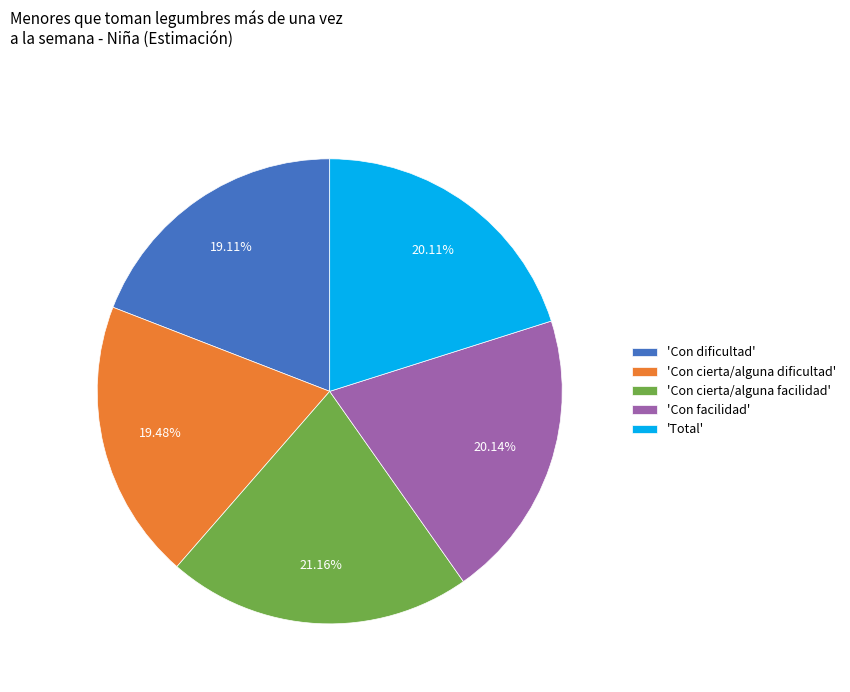

Does any single category account for the majority?

No